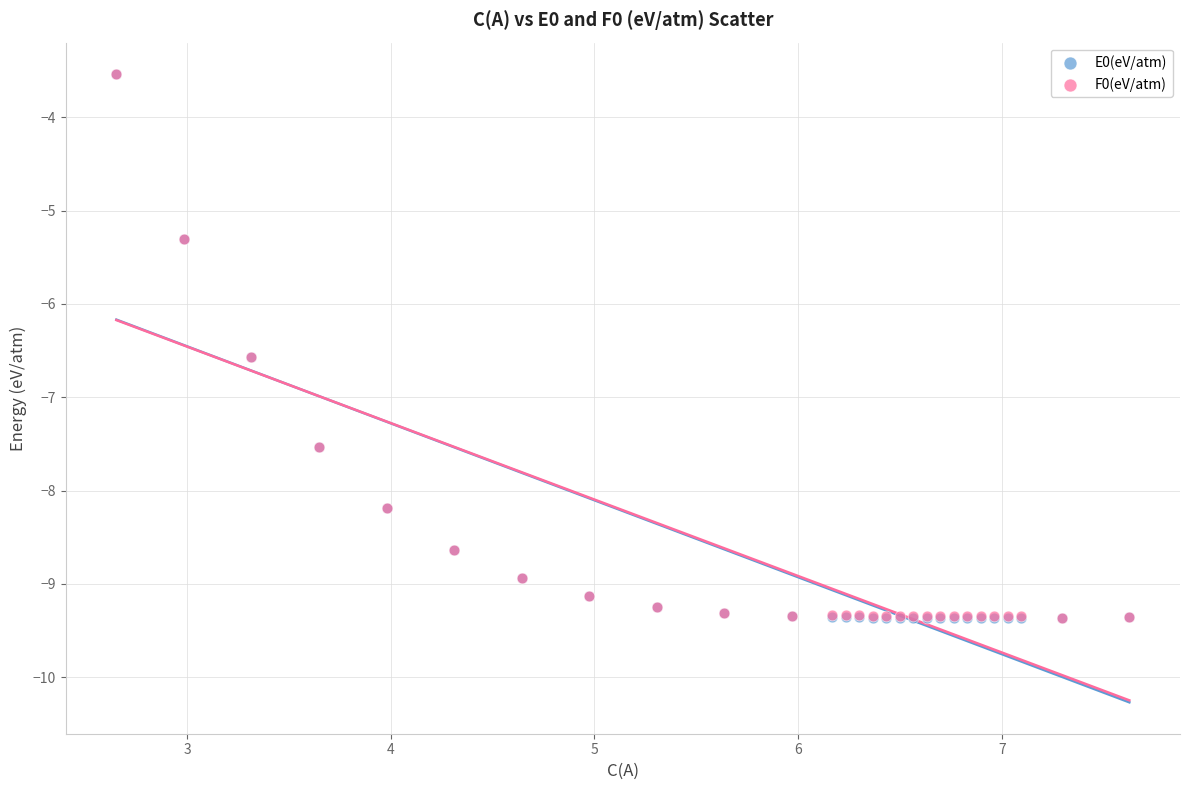

What are all the series names shown in the legend?

E0(eV/atm), F0(eV/atm)